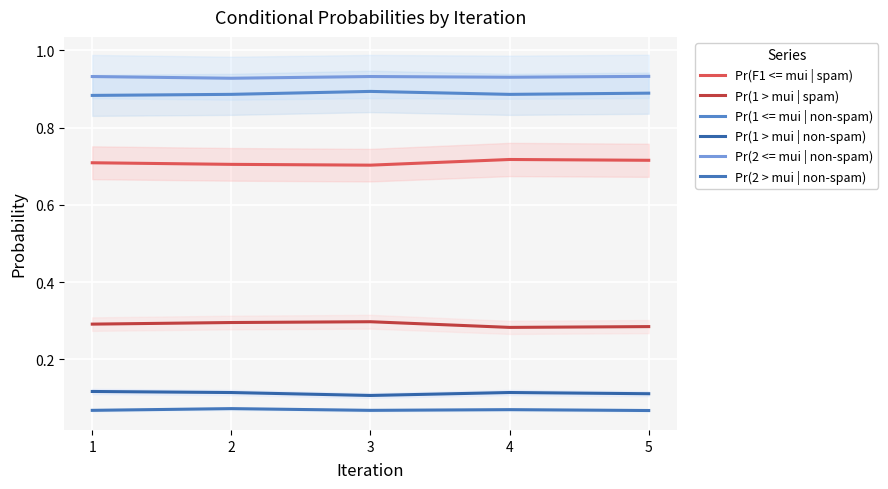

What is the value of the Pr(F1 <= mui | spam) point at the 5th from the left?

0.7